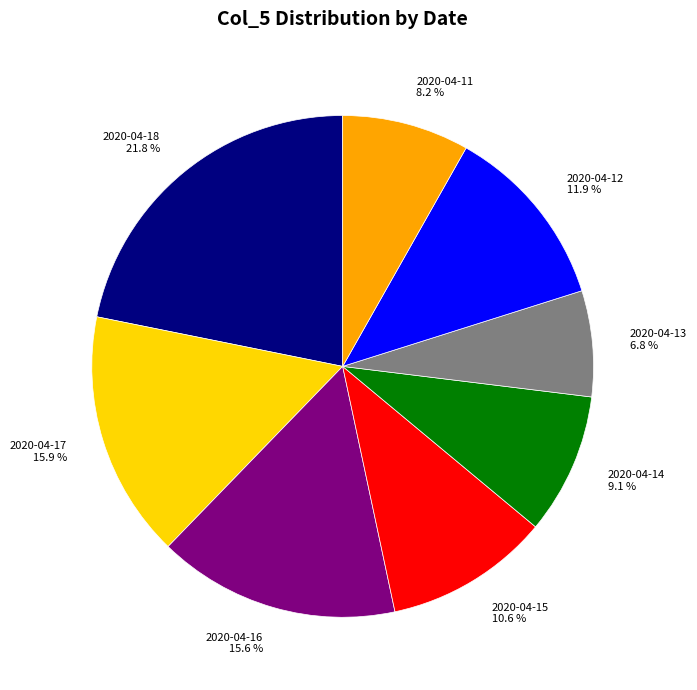

How many slices are in this pie chart?

8